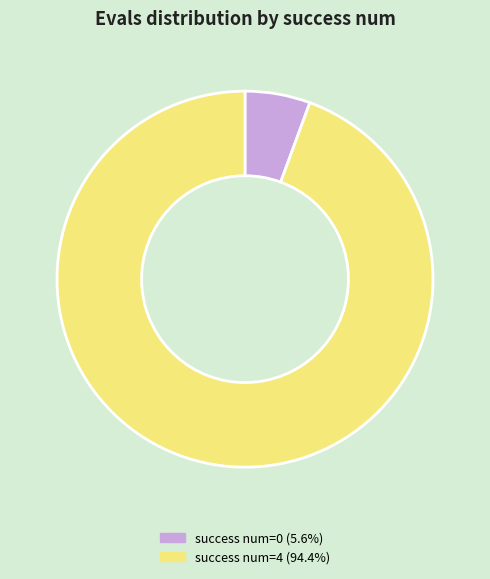

What is the ratio of the value at success num=4 (94.4%) to the value at success num=0 (5.6%)?

16.8